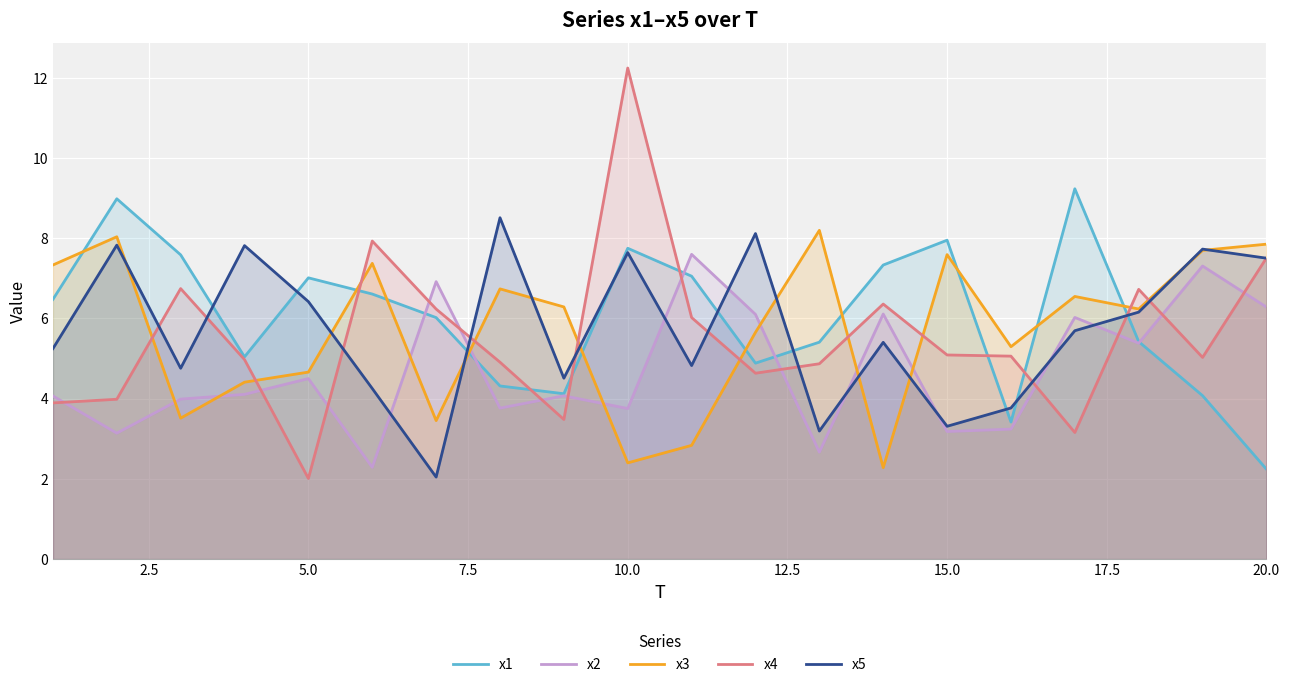

At which category does the chart reach its peak across all series?

10.0